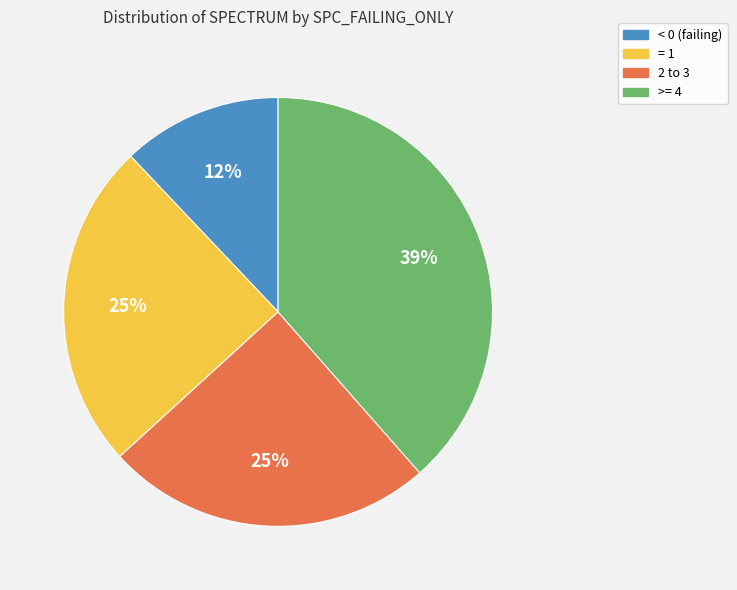

To the nearest percent, what is the average slice percentage?

25%